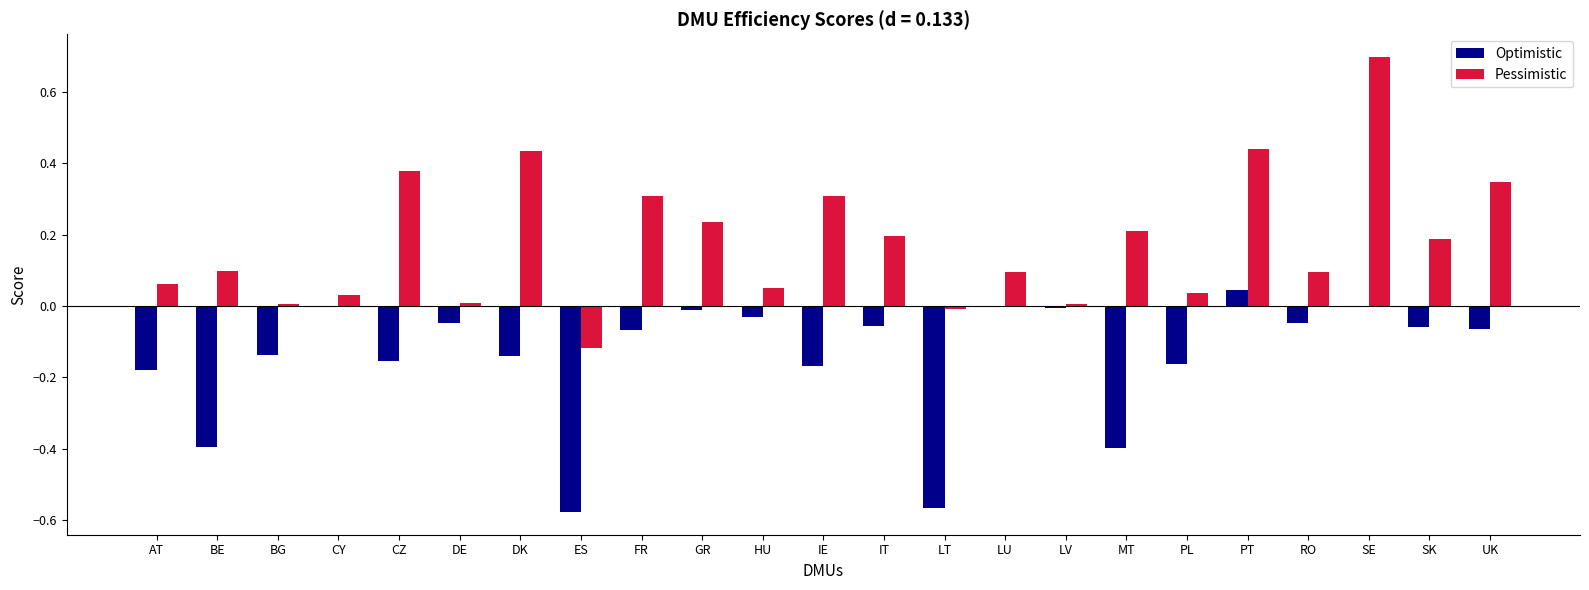

At which category is the sum across all series the highest?

SE